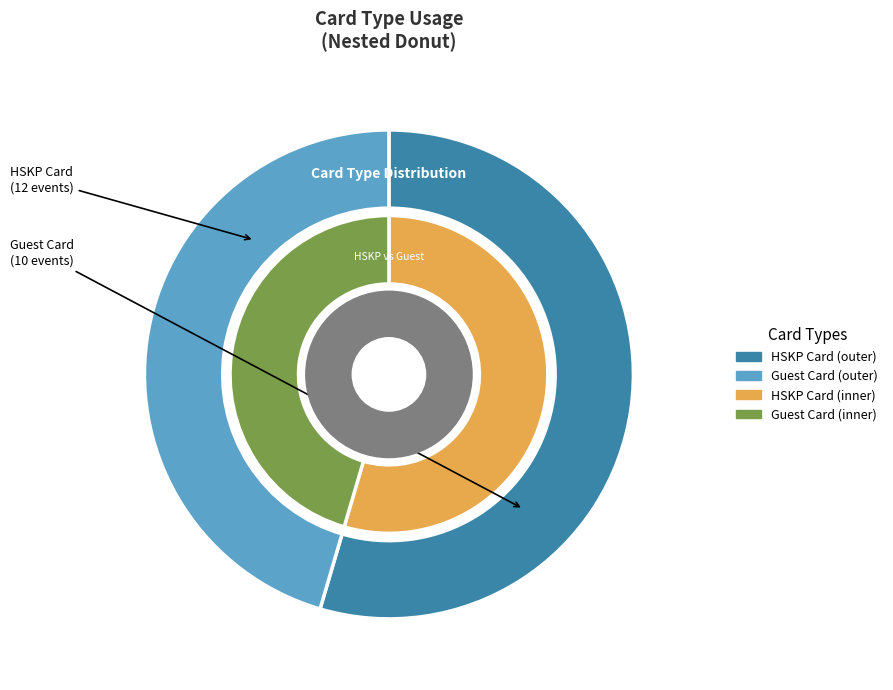

Count the number of slices in the pie.

2